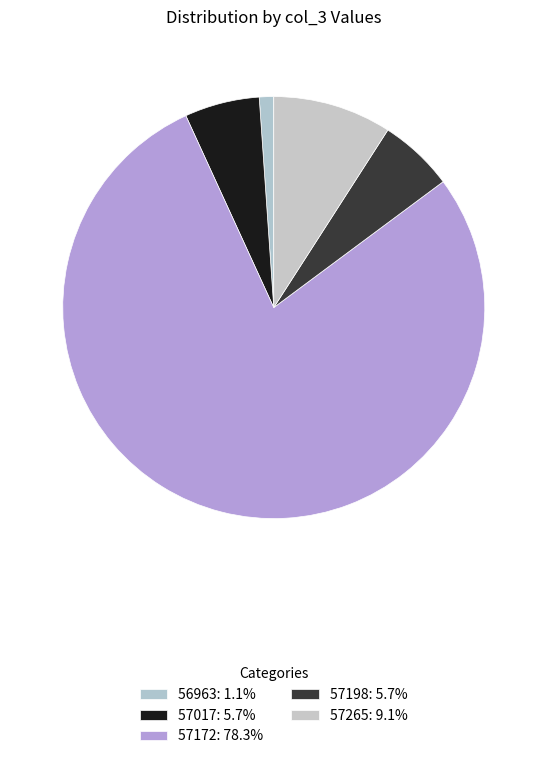

To the nearest percent, what is the difference between the 57172 and 57265 slice percentages?

69%